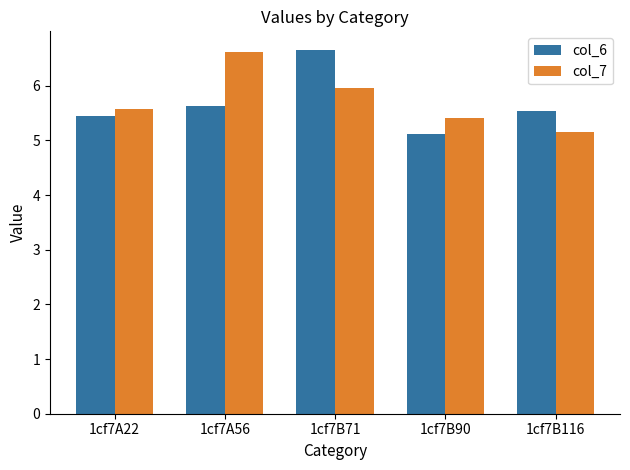

True or false: col_7 has a value of 9.0 at 1cf7A22.

False